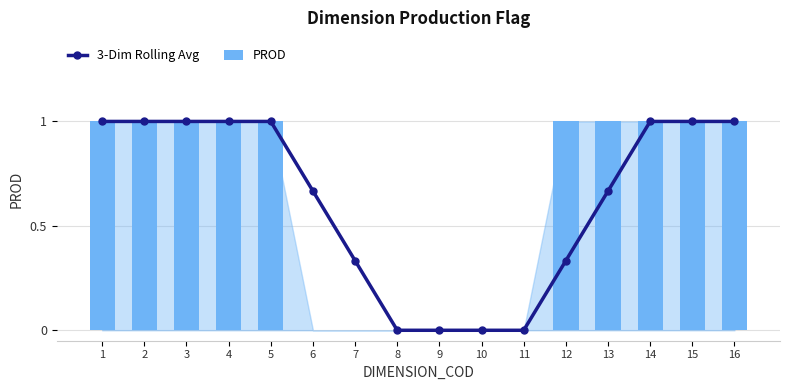

What is the maximum value for PROD?

1.0